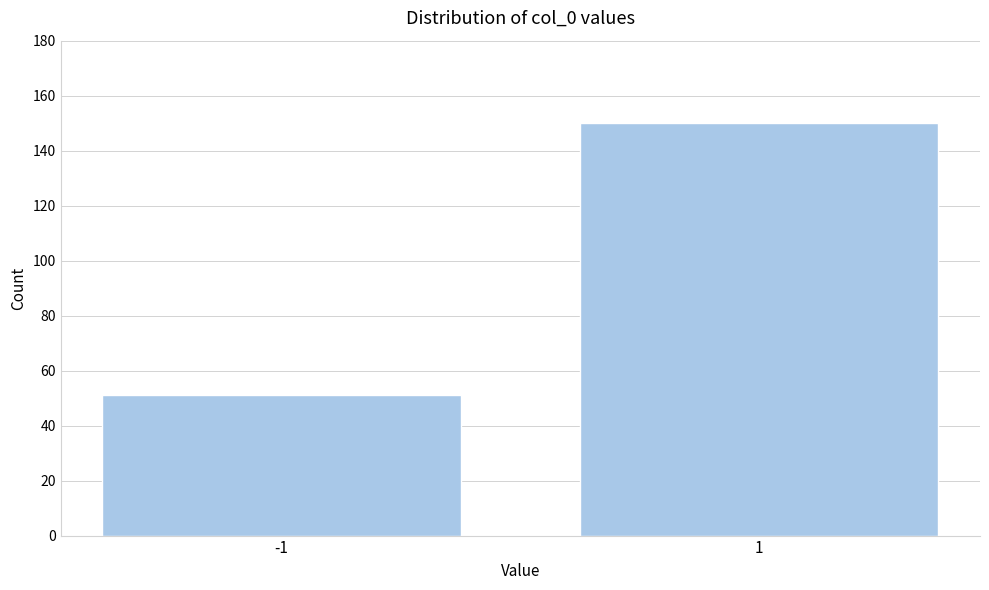

Reading left to right, list all the values displayed in this chart.

51	150